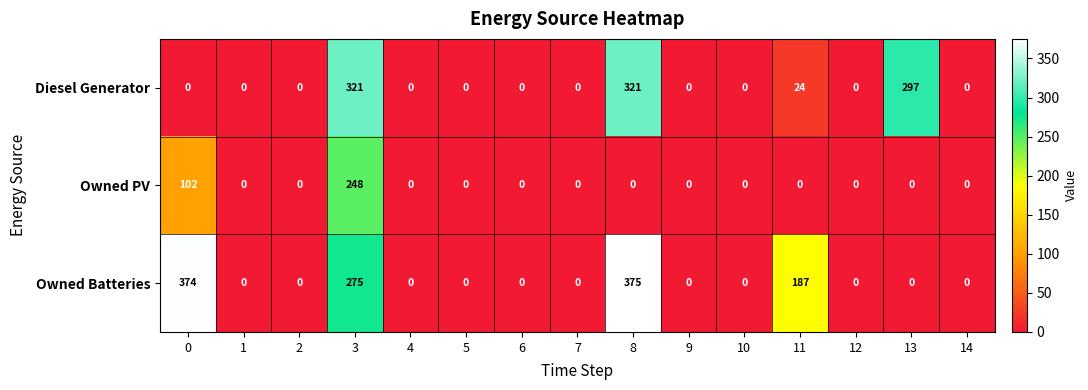

Rank the series by their average value, from highest to lowest.

Owned Batteries, Diesel Generator, Owned PV